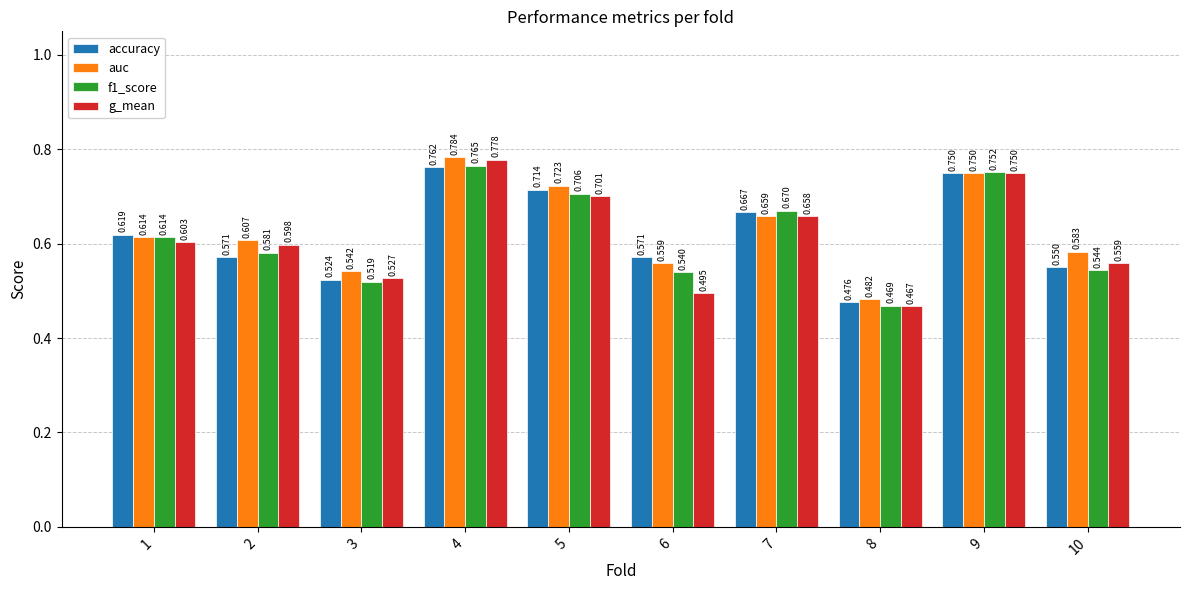

Is the value of g_mean at 4 greater than the value of accuracy at 3?

Yes